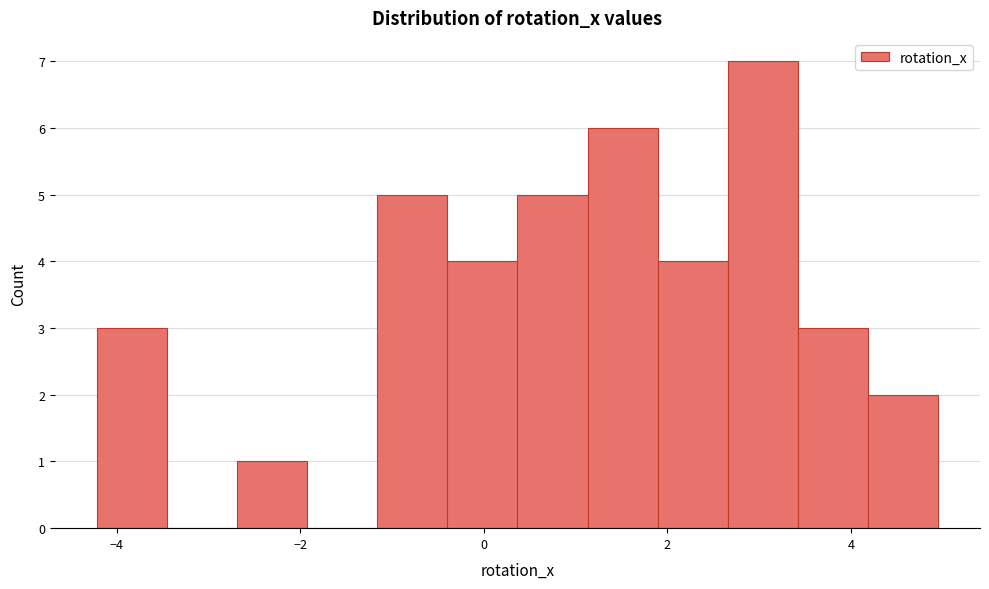

Read against the x-axis, roughly where is the centre of the tallest bar?

3.0